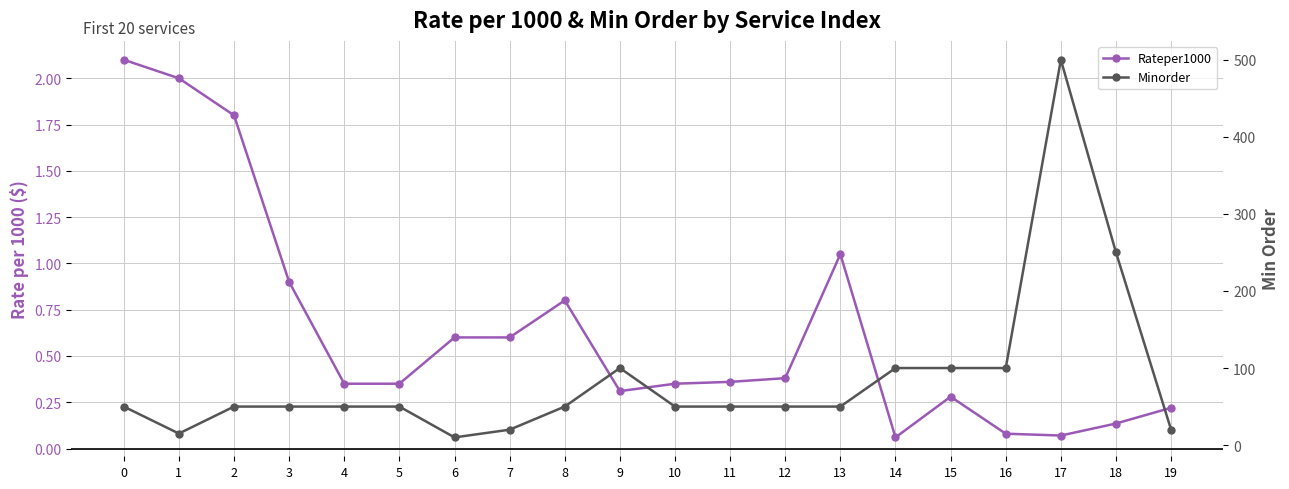

True or false: Rateper1000 and Minorder intersect in this chart.

False